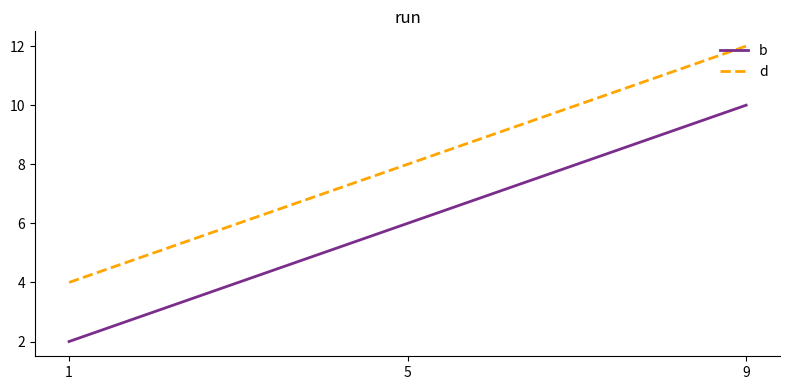

At which category is the sum across all series the highest?

9